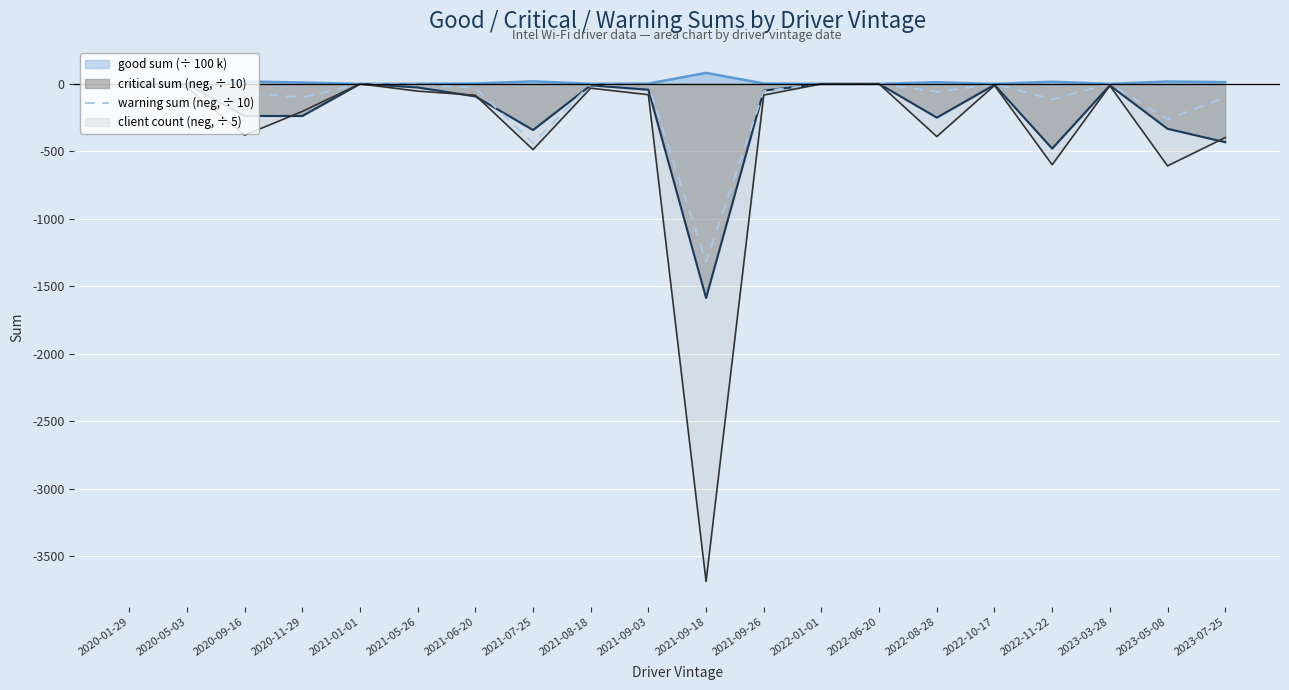

Is it true that the value at 2022-08-28 is -58.3?

True